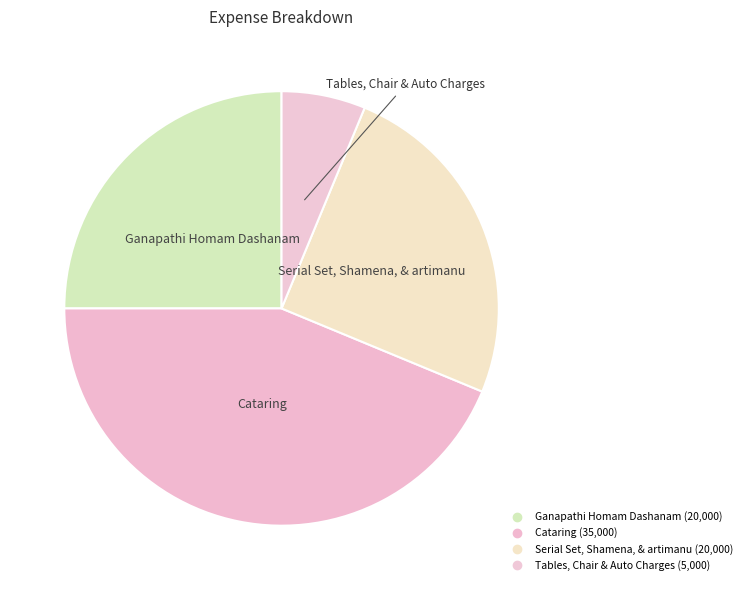

What percentage is the Tables, Chair & Auto Charges slice, to the nearest percent?

6%